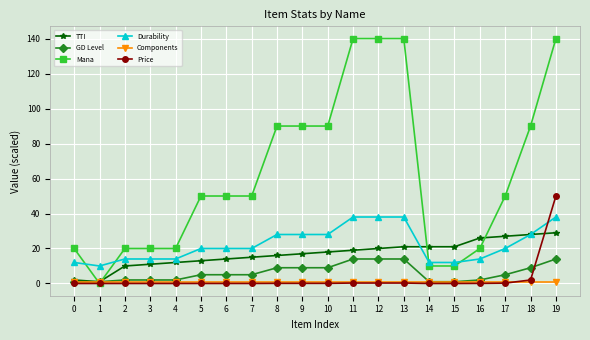

What is the value of the Durability point at the 5th from the left?

14.0